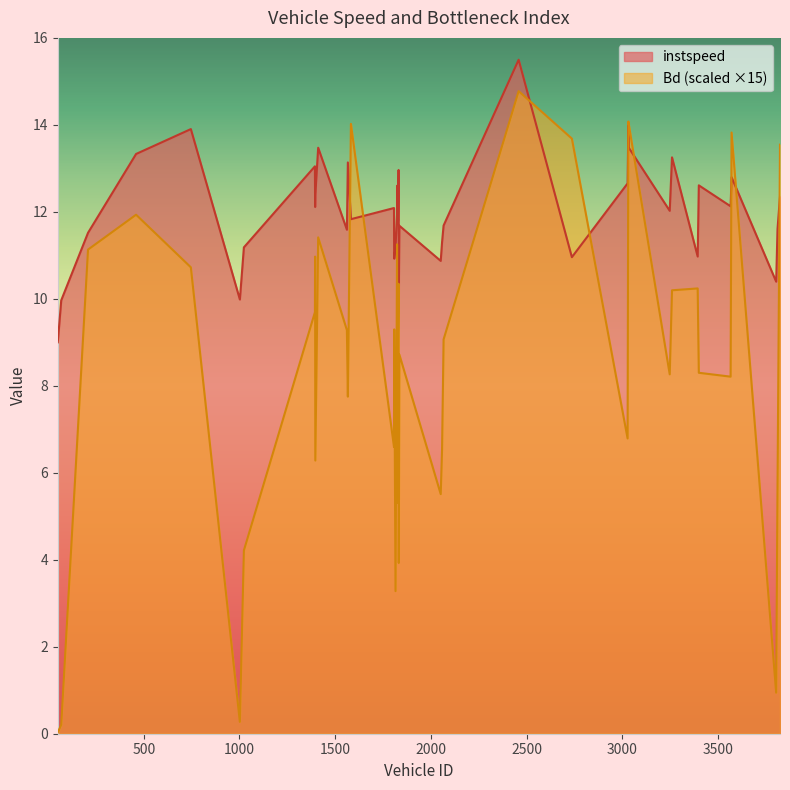

Between 3803.0 and 3823.0, which is larger?

3823.0